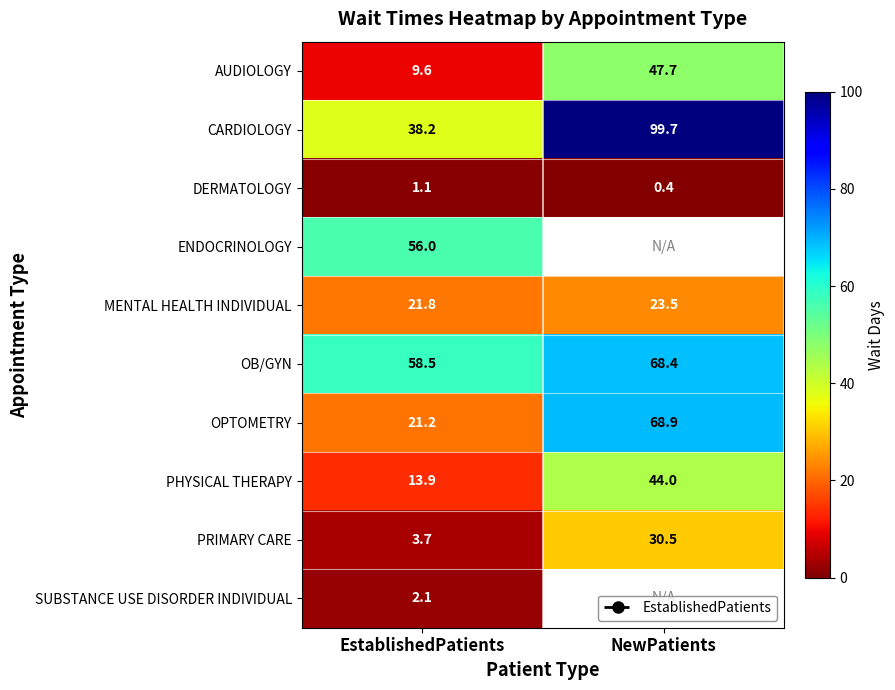

The value of AUDIOLOGY at EstablishedPatients is 4.4. True or false?

False